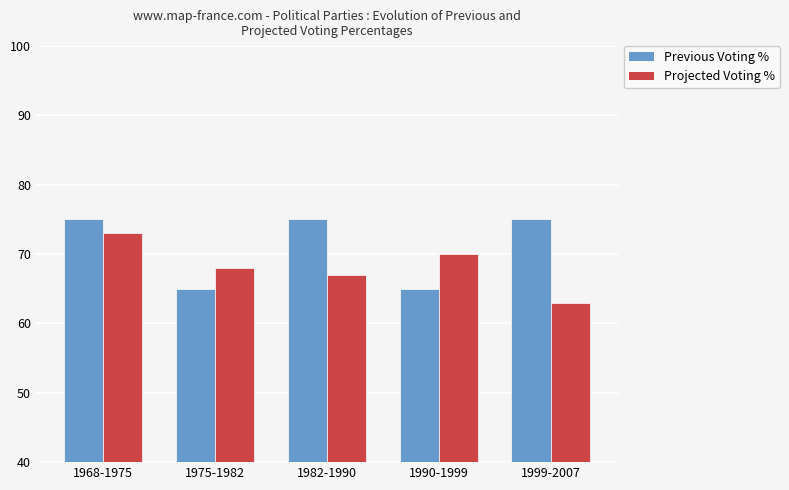

What is the difference between the second highest and minimum values in the Projected Voting % series?

7